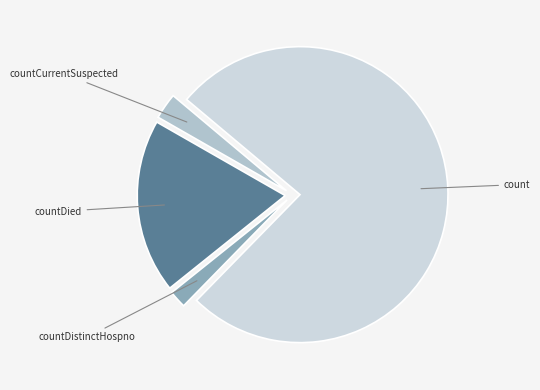

Rank the categories by value from highest to lowest.

count, countDied, countCurrentSuspected, countDistinctHospno